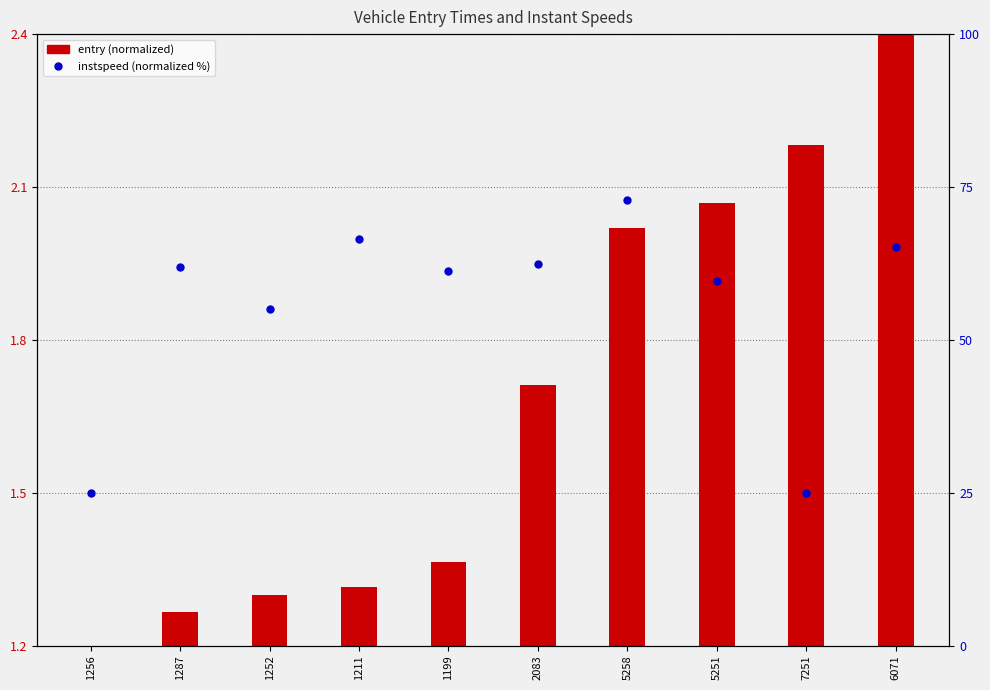

What is the change in value from 1211 to 6071?

-1.2